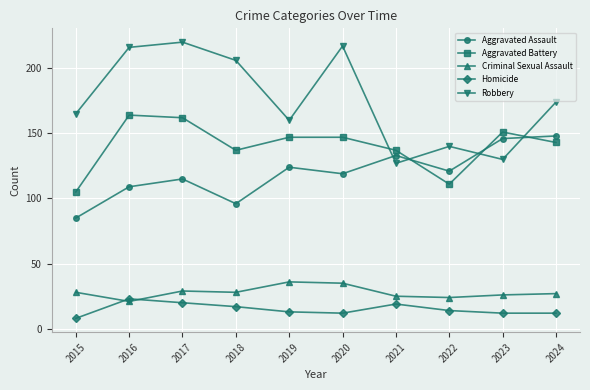

What is the spread (max minus min) of values at 2024?

162